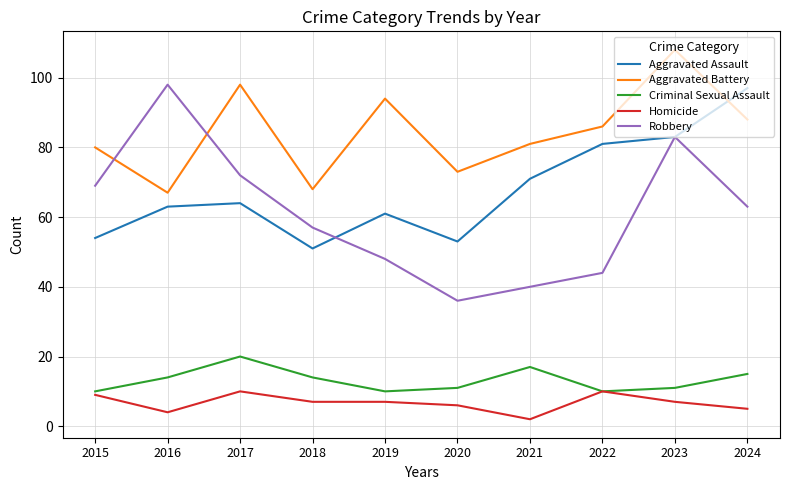

What is the average value of the Criminal Sexual Assault series?

13